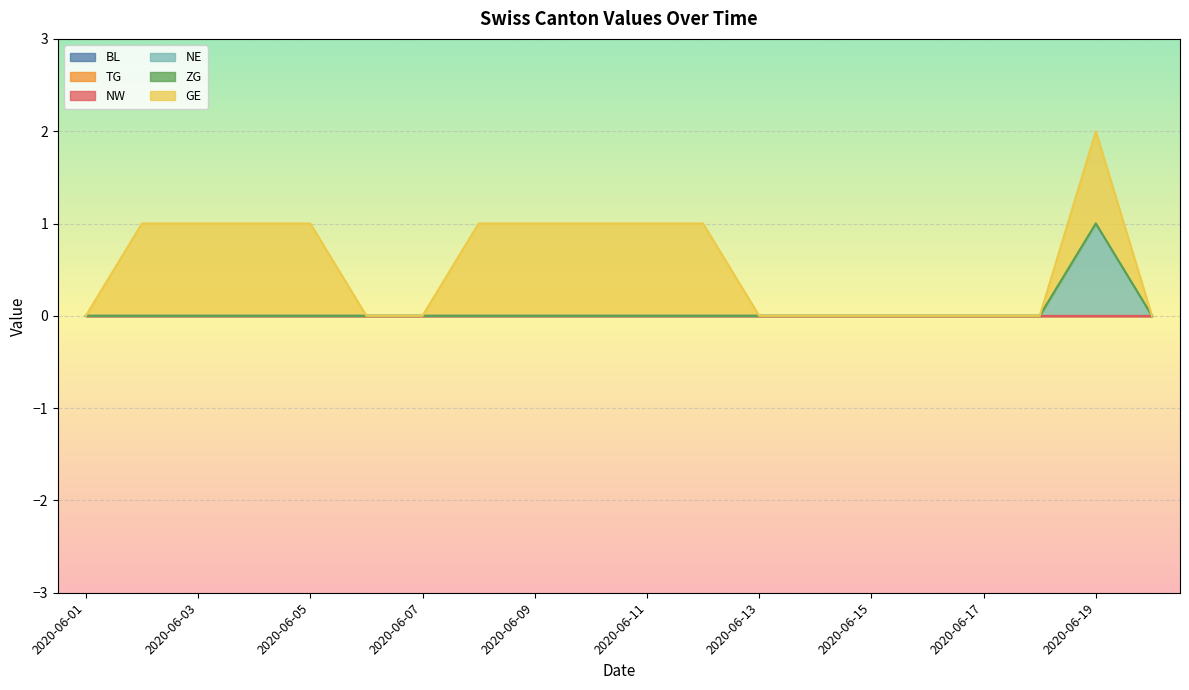

How many lines are shown in the chart?

6